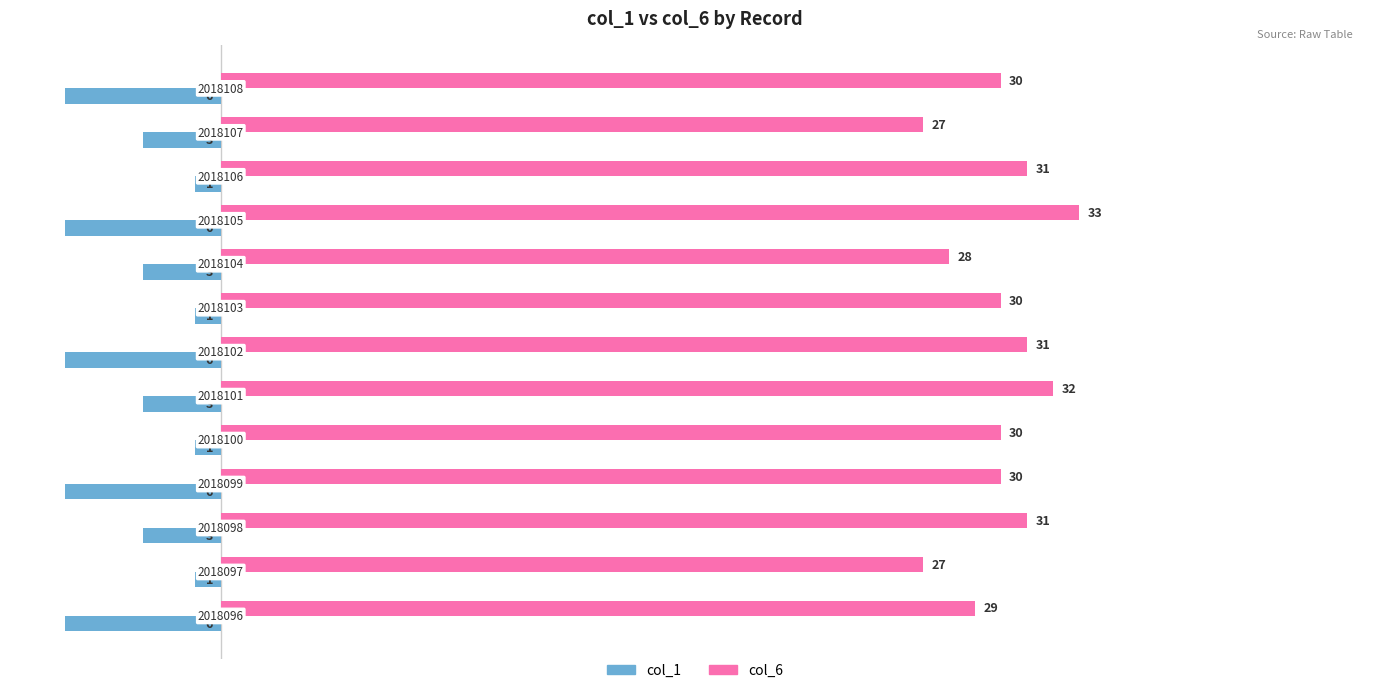

At how many categories does at least one series exceed 4?

13